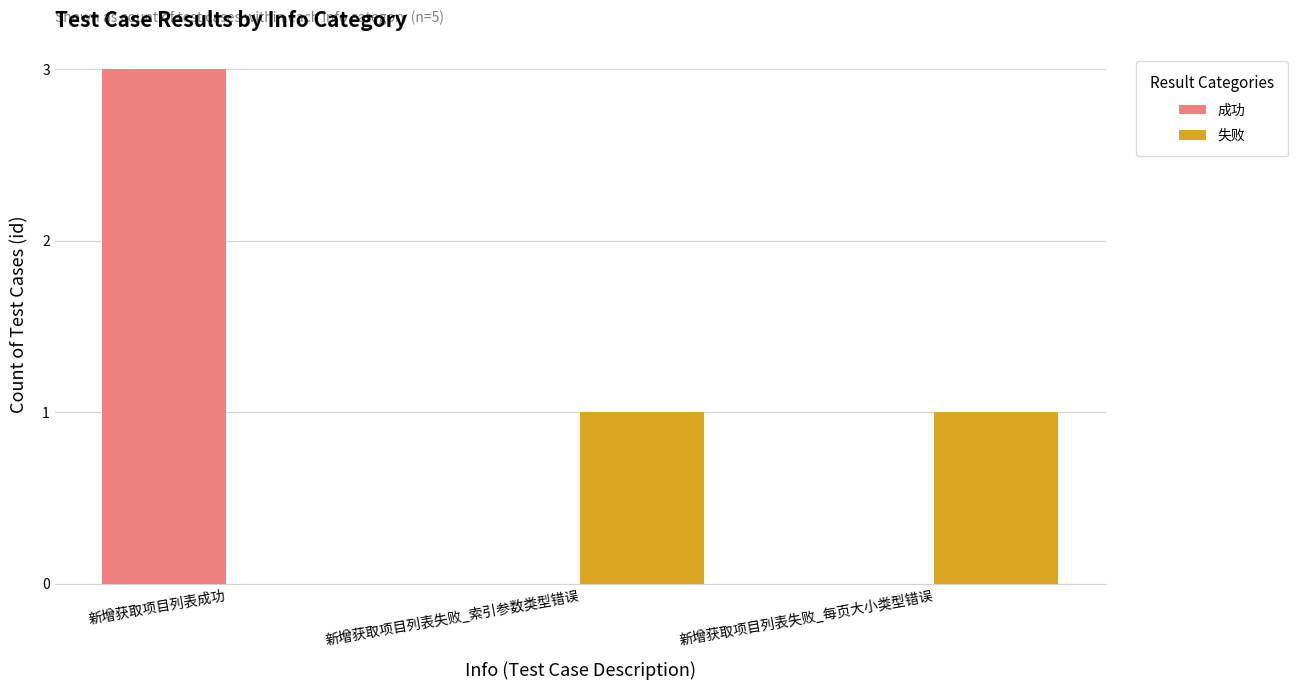

At which label is 失败 closest to 0?

新增获取项目列表成功